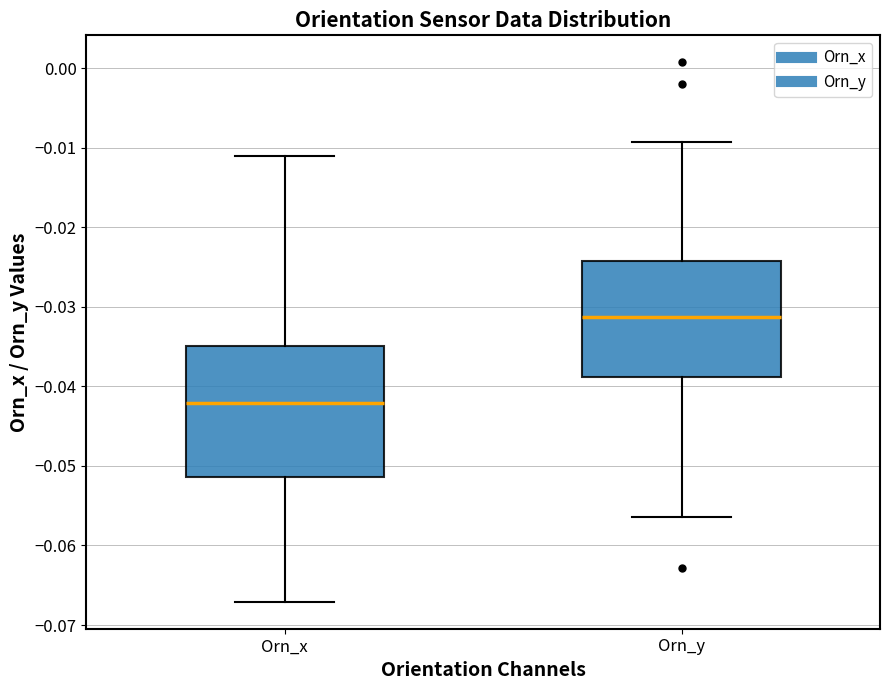

Reading left to right, transcribe this box plot: for each box, give where its median line is, the range the box spans, and where its two whiskers end, as read against the y-axis. The values are not printed on the chart, so give them approximately, as read against the axis.

Orn_x: median -0.042, box -0.051 to -0.035, whiskers -0.067 to -0.011
Orn_y: median -0.031, box -0.039 to -0.024, whiskers -0.056 to -0.009